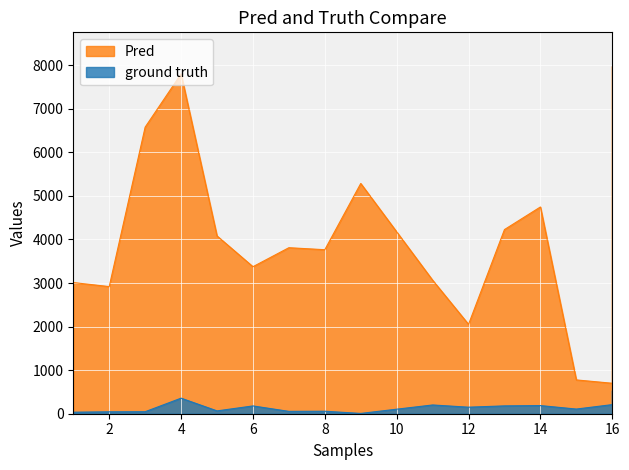

Read the Số thửa value at 5.

65.0